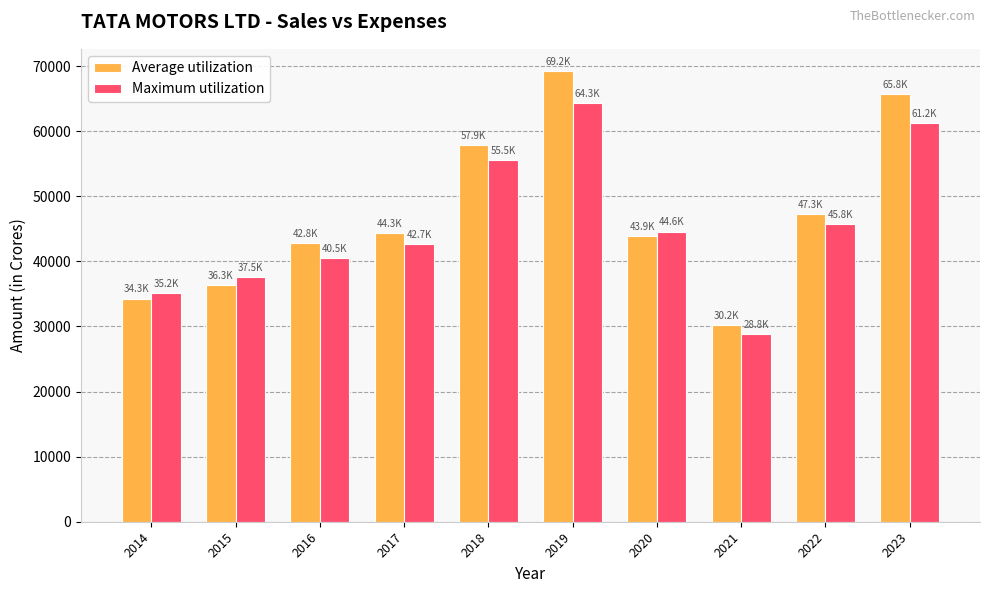

Is the value of Maximum utilization at 2018 greater than the value of Average utilization at 2016?

Yes